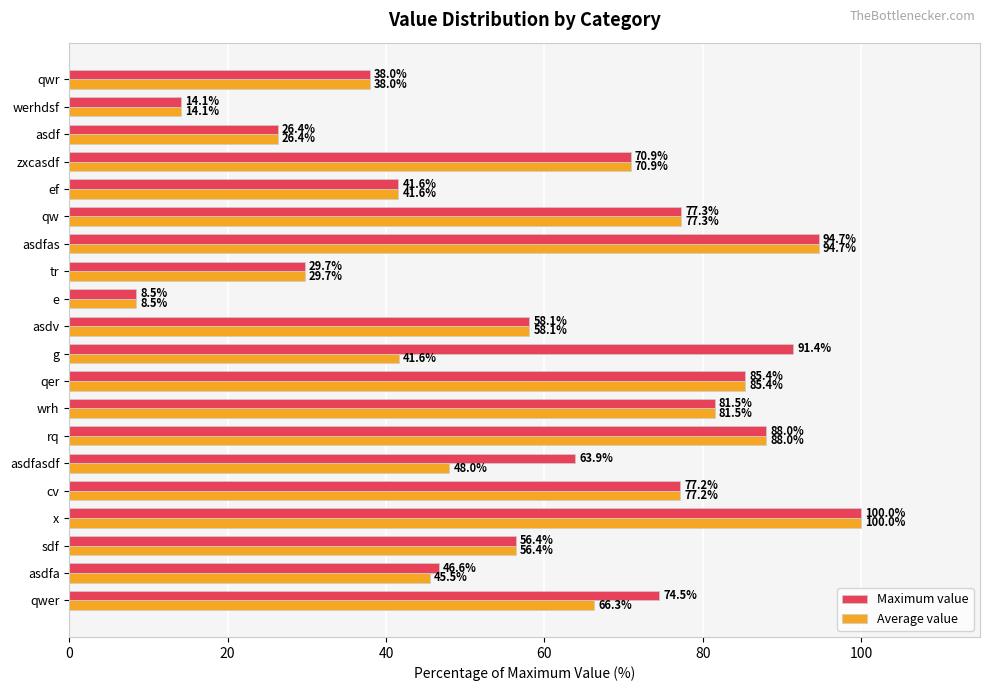

The Average value series shows 81.5 at wrh. True or false?

True